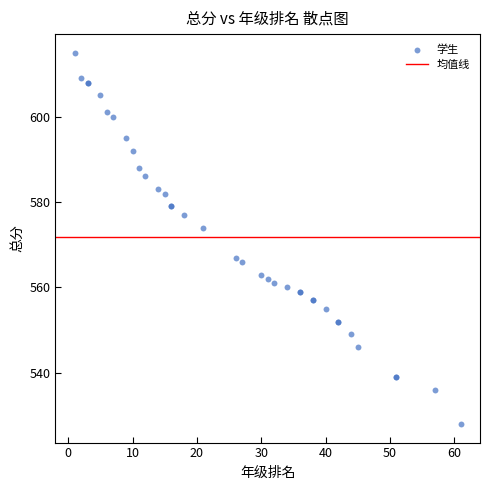

What Y value in the scatter plot is closest to 571?

574